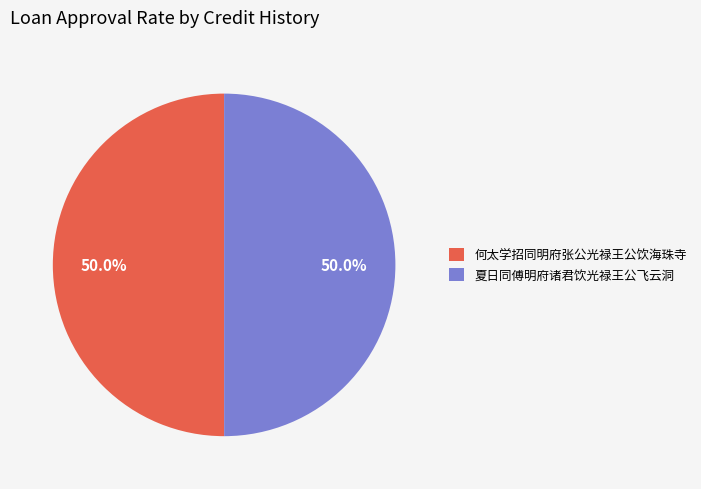

Combined, do 何太学招同明府张公光禄王公饮海珠寺 and 夏日同傅明府诸君饮光禄王公飞云洞 account for over 50%?

Yes